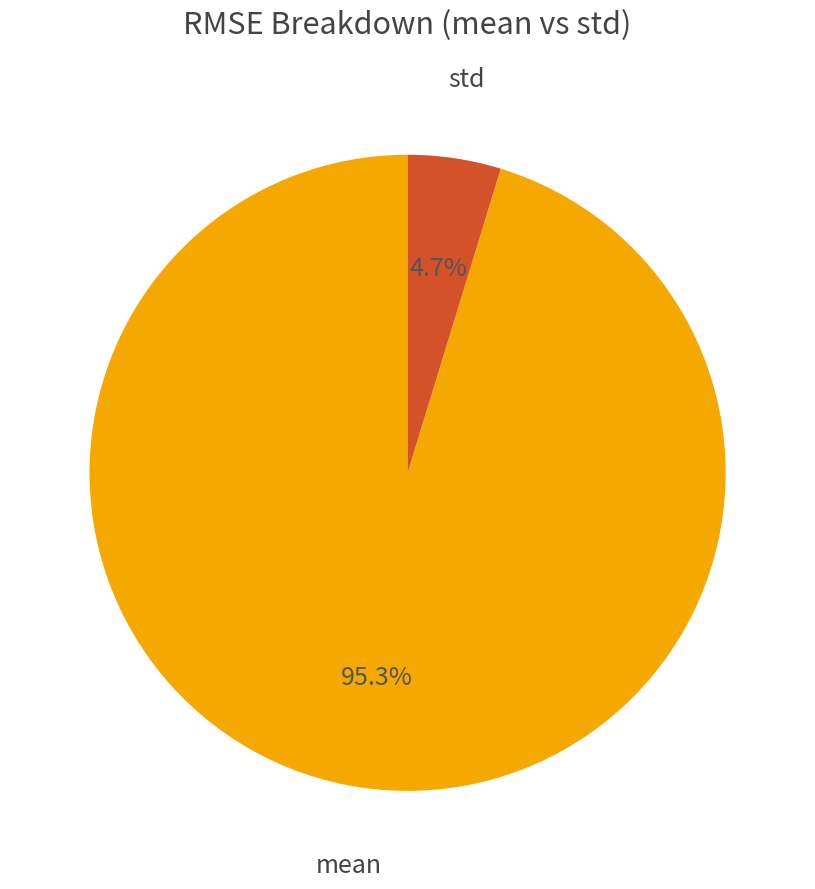

Rank the categories by value from highest to lowest.

mean, std